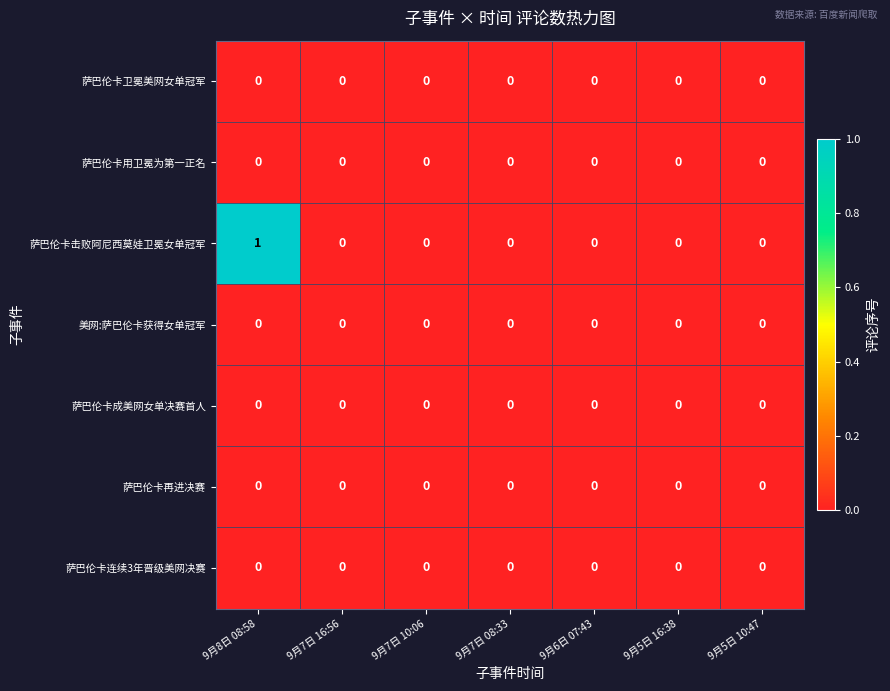

Which series has the largest range (max minus min)?

萨巴伦卡击败阿尼西莫娃卫冕女单冠军